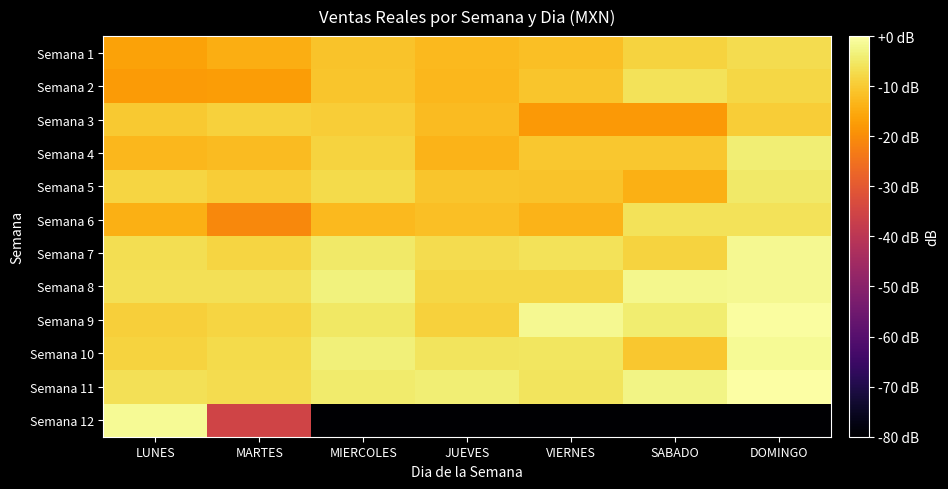

Reading left to right, transcribe all the data shown in this chart.

Semana 1: LUNES=-16.3	MARTES=-14.5	MIERCOLES=-11.0	JUEVES=-12.6	VIERNES=-11.7	SABADO=-8.5	DOMINGO=-6.9
Semana 2: LUNES=-17.6	MARTES=-17.2	MIERCOLES=-10.8	JUEVES=-12.8	VIERNES=-10.8	SABADO=-6.2	DOMINGO=-7.9
Semana 3: LUNES=-10.0	MARTES=-9.0	MIERCOLES=-9.6	JUEVES=-12.3	VIERNES=-18.1	SABADO=-17.9	DOMINGO=-9.6
Semana 4: LUNES=-12.9	MARTES=-12.3	MIERCOLES=-8.6	JUEVES=-13.5	VIERNES=-10.4	SABADO=-10.5	DOMINGO=-4.0
Semana 5: LUNES=-8.2	MARTES=-9.5	MIERCOLES=-7.3	JUEVES=-10.7	VIERNES=-11.0	SABADO=-14.2	DOMINGO=-4.8
Semana 6: LUNES=-14.3	MARTES=-20.9	MIERCOLES=-12.6	JUEVES=-11.9	VIERNES=-13.6	SABADO=-6.0	DOMINGO=-6.2
Semana 7: LUNES=-6.8	MARTES=-8.2	MIERCOLES=-5.0	JUEVES=-6.9	VIERNES=-6.0	SABADO=-8.7	DOMINGO=-1.8
Semana 8: LUNES=-6.5	MARTES=-6.4	MIERCOLES=-3.2	JUEVES=-7.8	VIERNES=-8.1	SABADO=-2.2	DOMINGO=-1.8
Semana 9: LUNES=-9.1	MARTES=-8.2	MIERCOLES=-5.1	JUEVES=-9.0	VIERNES=-1.7	SABADO=-4.1	DOMINGO=-0.4
Semana 10: LUNES=-8.5	MARTES=-7.2	MIERCOLES=-3.5	JUEVES=-5.7	VIERNES=-5.5	SABADO=-10.5	DOMINGO=-1.5
Semana 11: LUNES=-6.4	MARTES=-7.1	MIERCOLES=-4.7	JUEVES=-4.0	VIERNES=-5.9	SABADO=-2.5	DOMINGO=0.0
Semana 12: LUNES=-1.4	MARTES=-35.3	MIERCOLES=-206.7	JUEVES=-206.7	VIERNES=-206.7	SABADO=-206.7	DOMINGO=-206.7